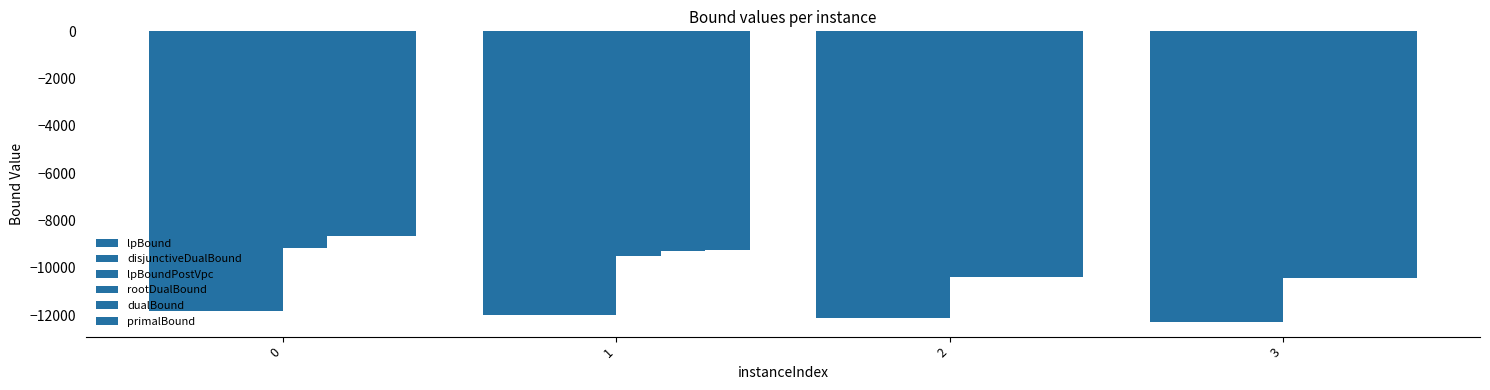

At 2, list the series in order from smallest to largest.

lpBound, disjunctiveDualBound, lpBoundPostVpc, rootDualBound, dualBound, primalBound